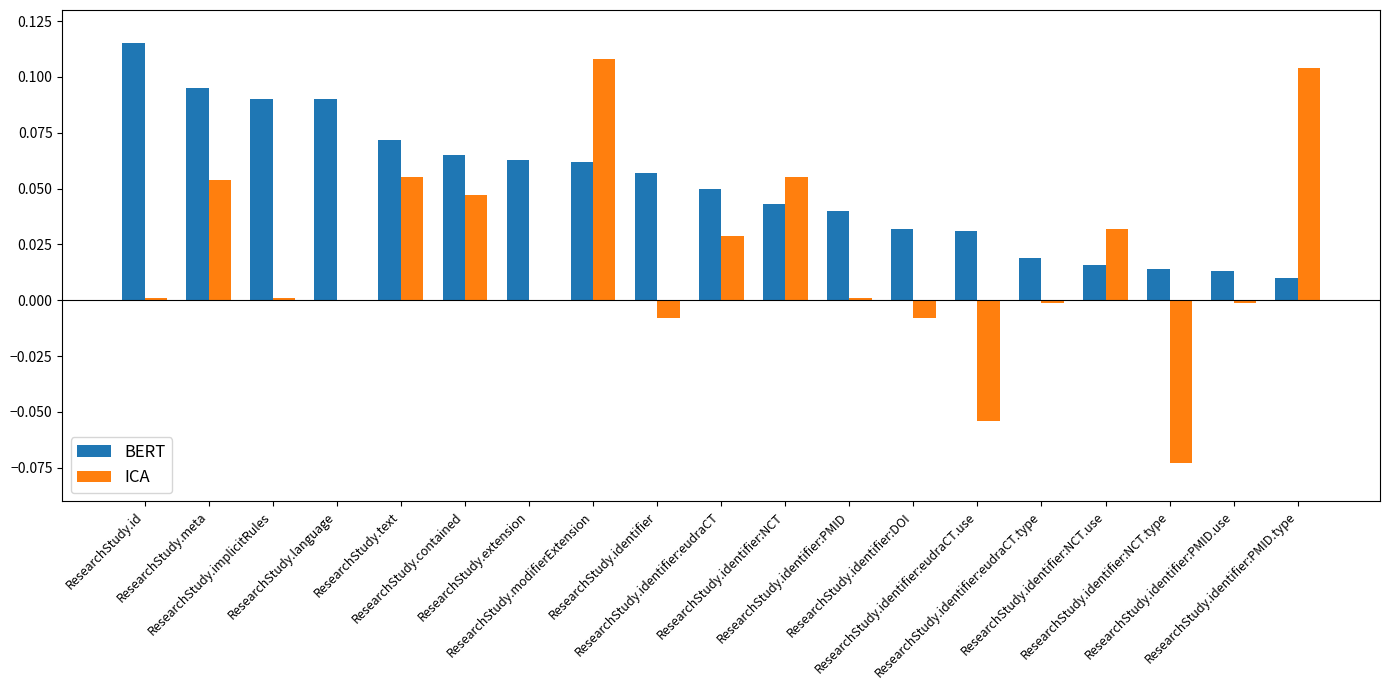

What is the sum of all ICA values?

0.3